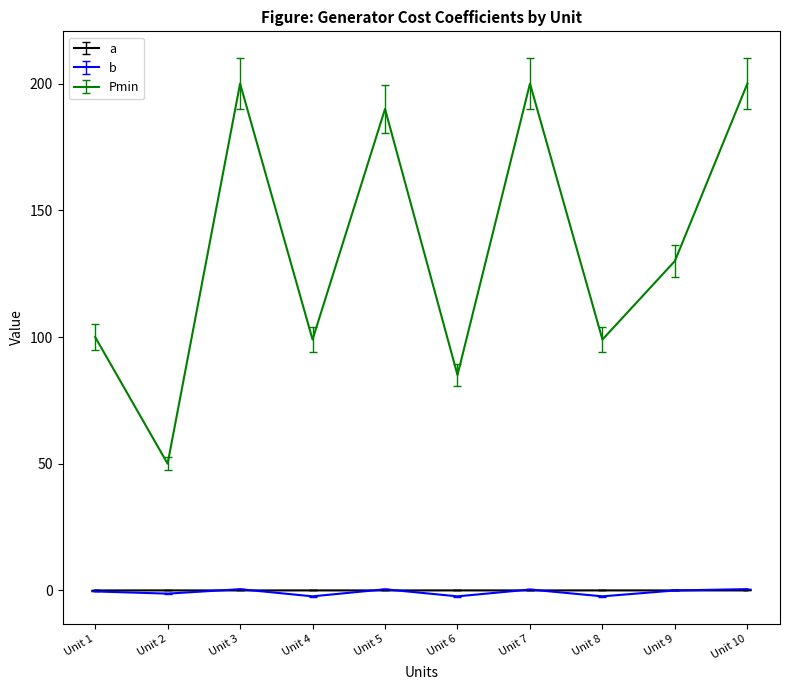

True or false: a and Pmin cross at least once.

False